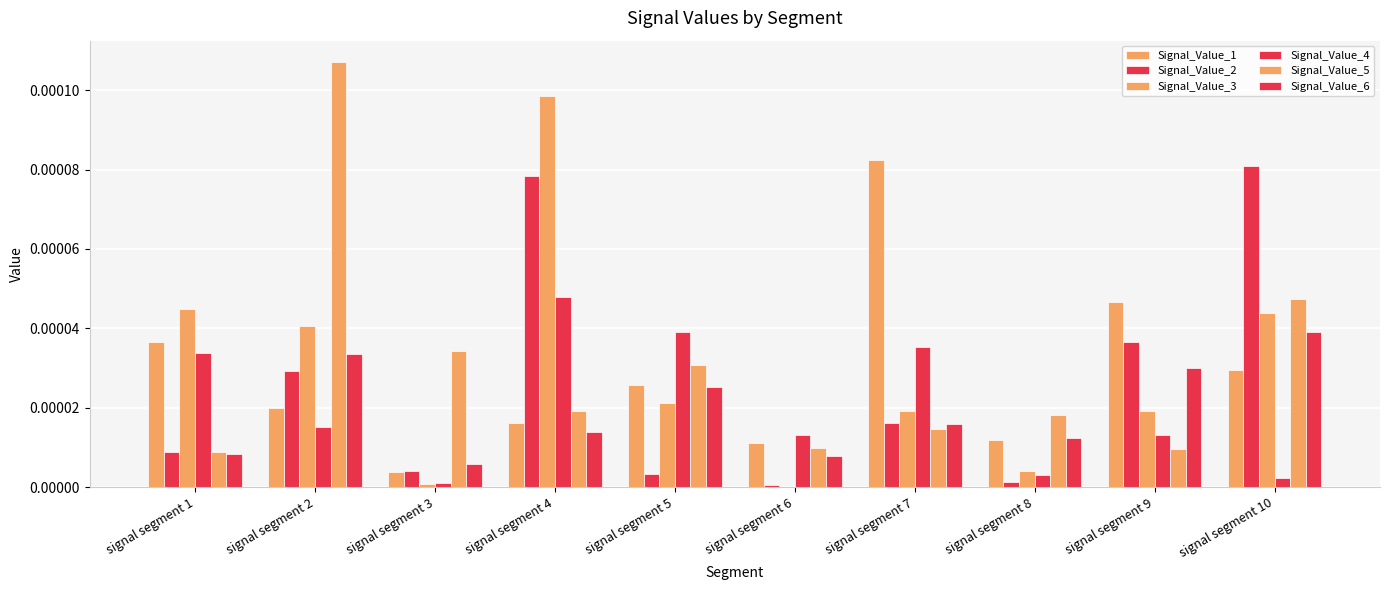

Are the bars horizontal?

No